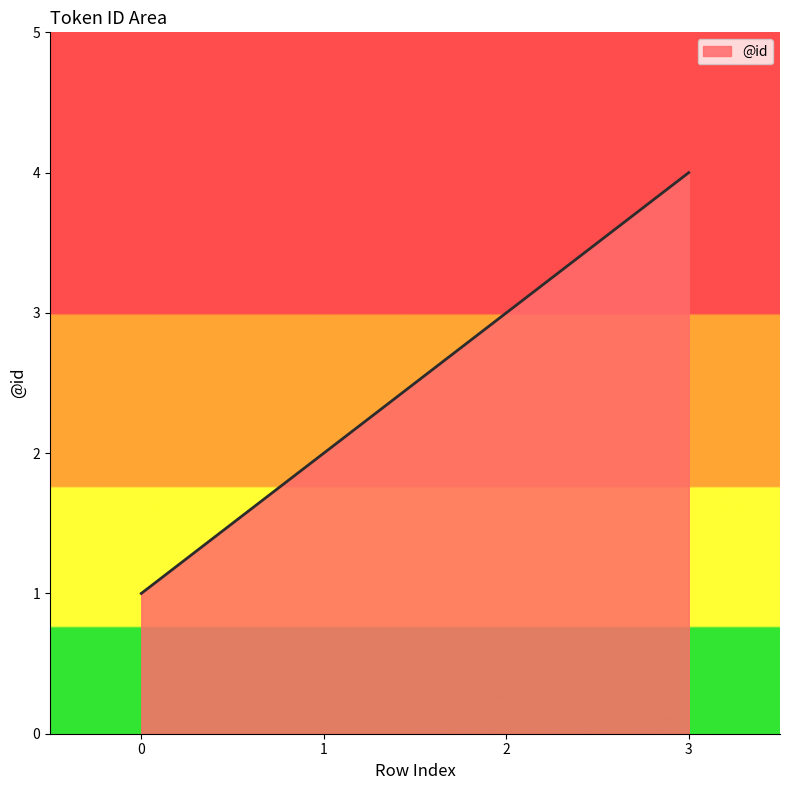

Which category has the highest value across all series?

3